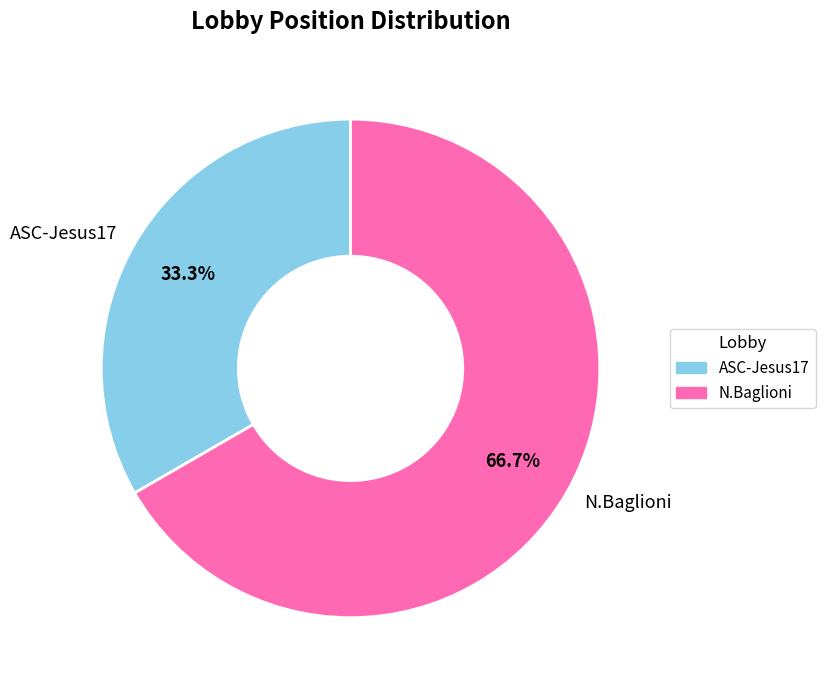

Which has a higher value, N.Baglioni or ASC-Jesus17?

N.Baglioni